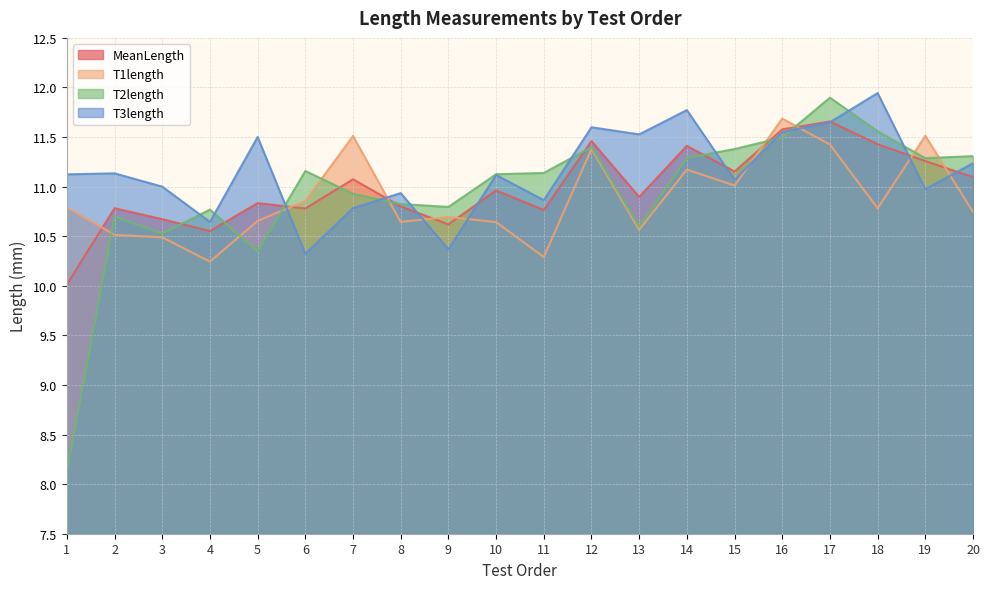

What is the smallest value displayed?

8.1